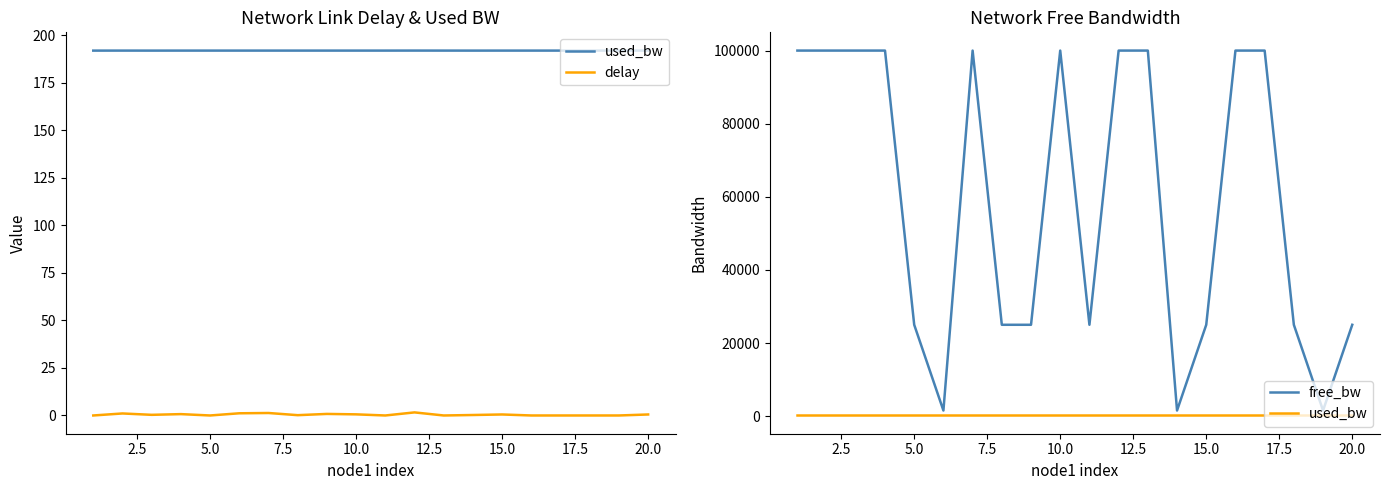

Rank the series by their maximum value, from highest to lowest.

free_bw, used_bw, delay